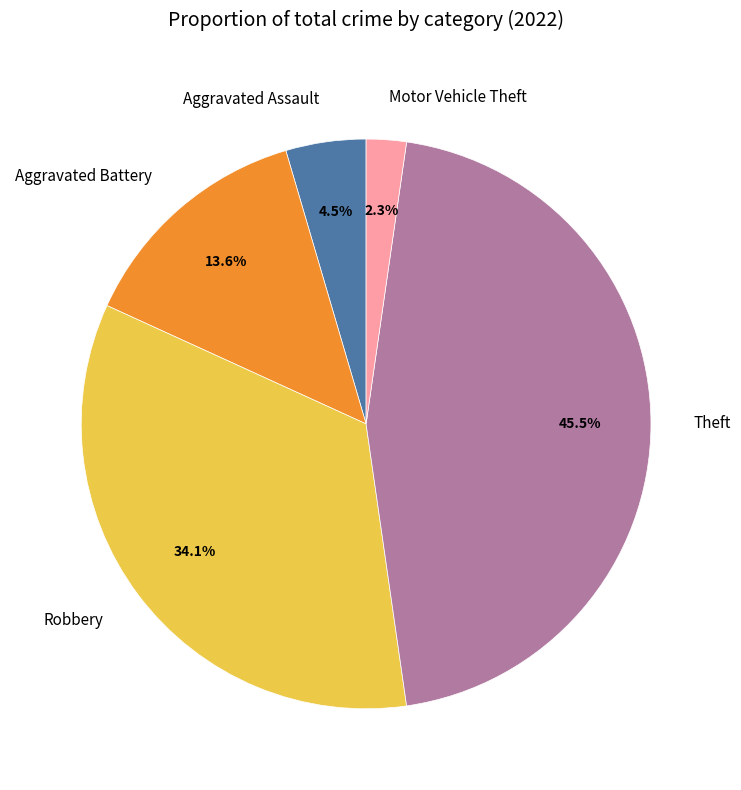

Rank the categories by value from lowest to highest.

Motor Vehicle Theft, Aggravated Assault, Aggravated Battery, Robbery, Theft